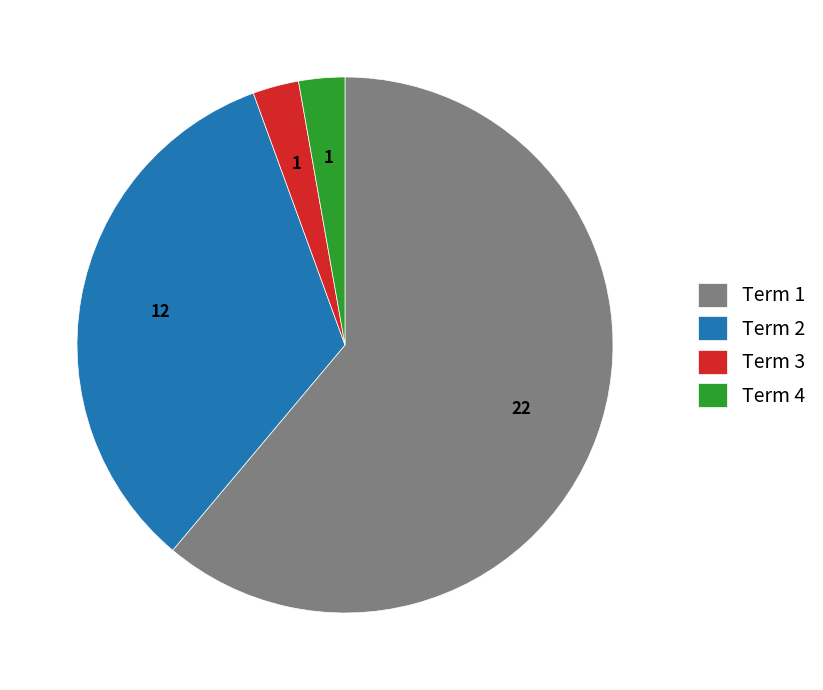

Which slice is the largest?

Term 1